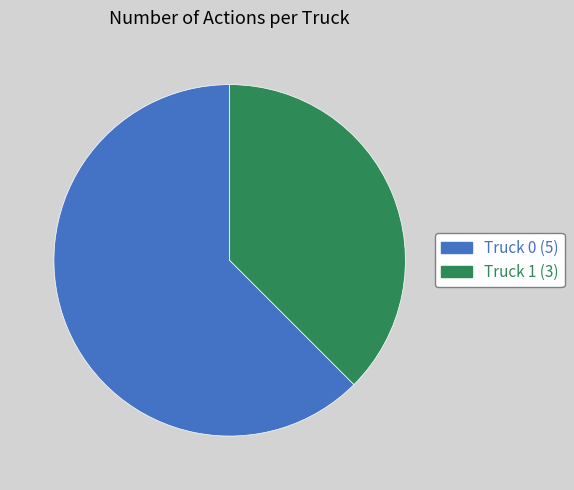

Do Truck 1 and Truck 0 together represent more than half of the pie?

Yes